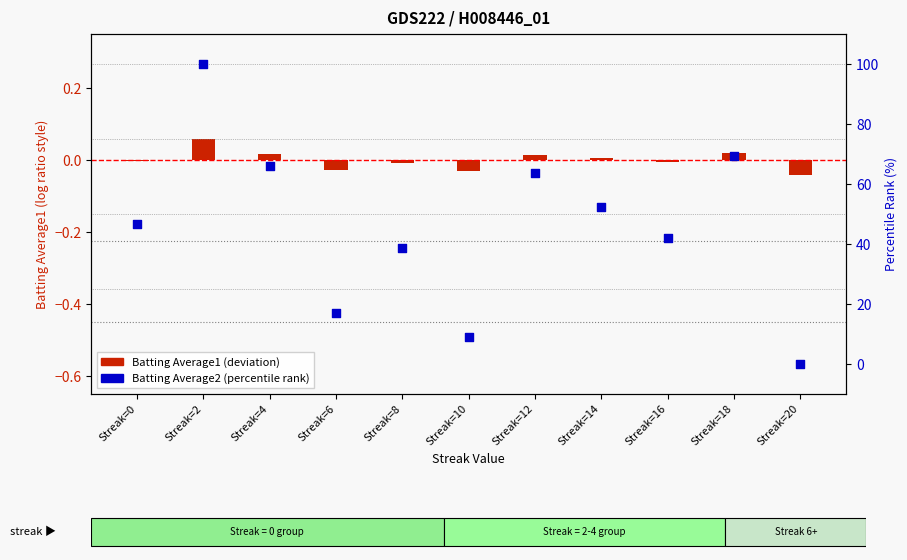

Is the value of Batting Average2 (percentile rank) at Streak=14 greater than the value of Batting Average1 (deviation) at Streak=18?

Yes